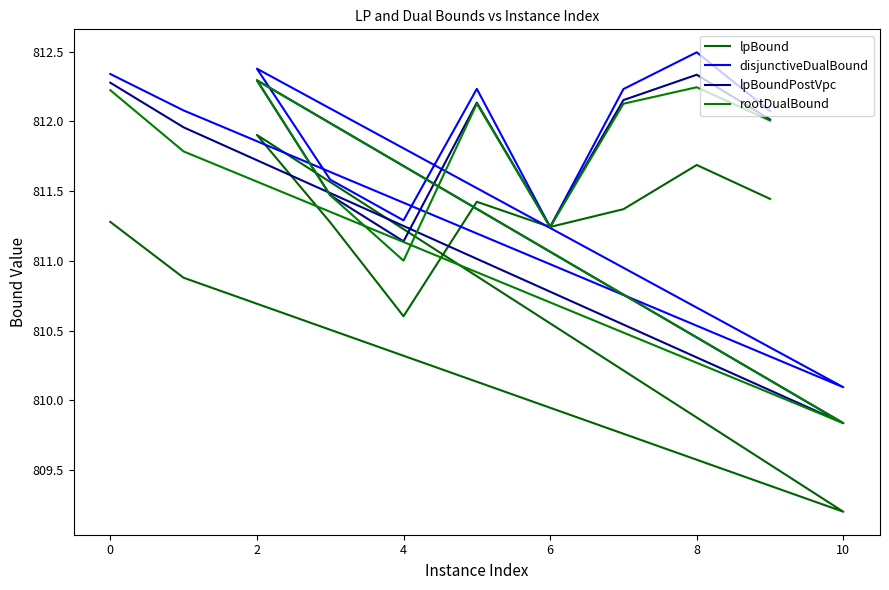

Rank the series at 0 from highest to lowest value.

disjunctiveDualBound, lpBoundPostVpc, rootDualBound, lpBound